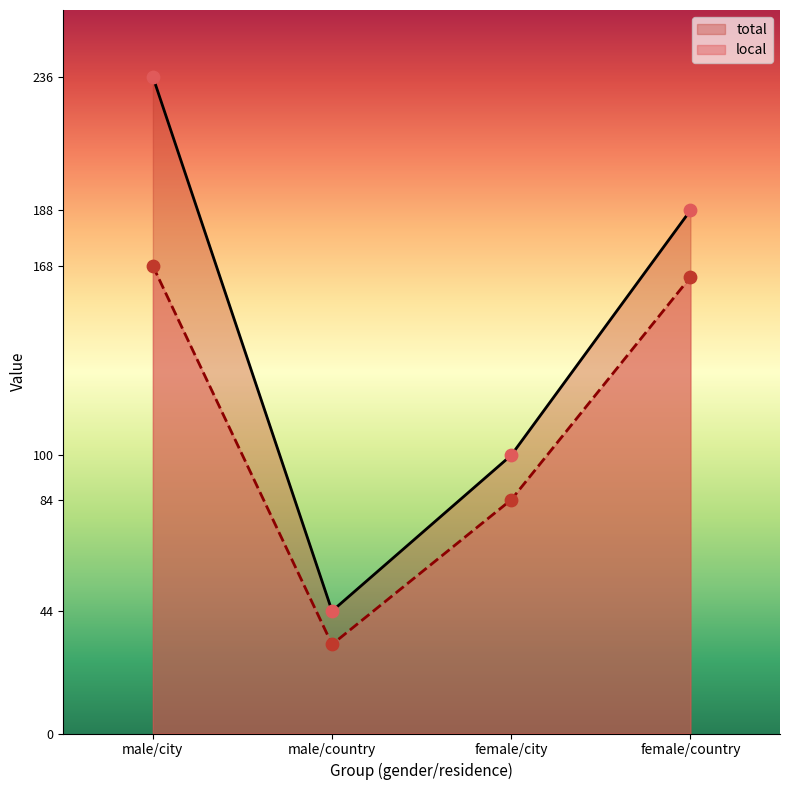

What are all the series names shown in the legend?

total, local